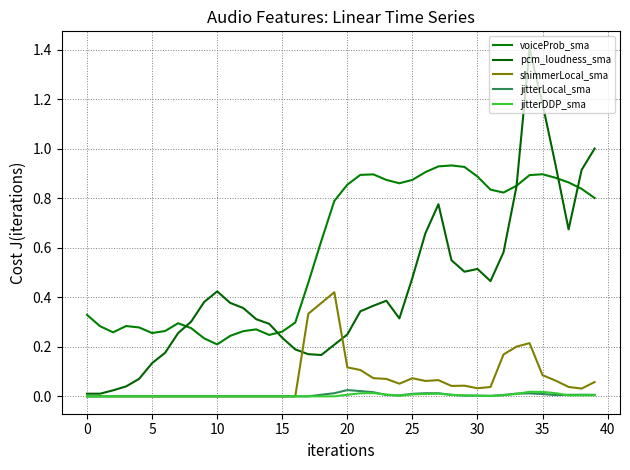

How many lines are shown in the chart?

5